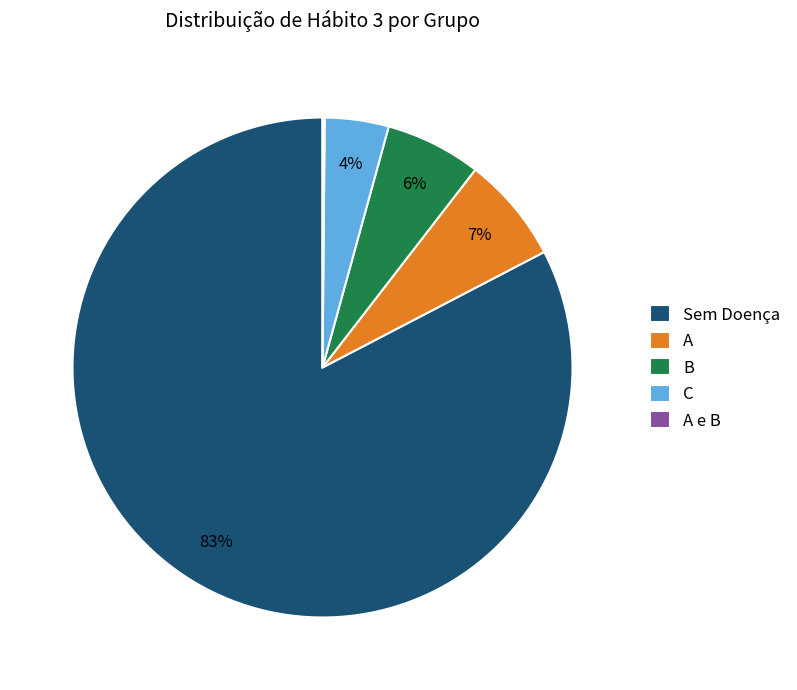

Which has a higher value, A or Sem Doença?

Sem Doença